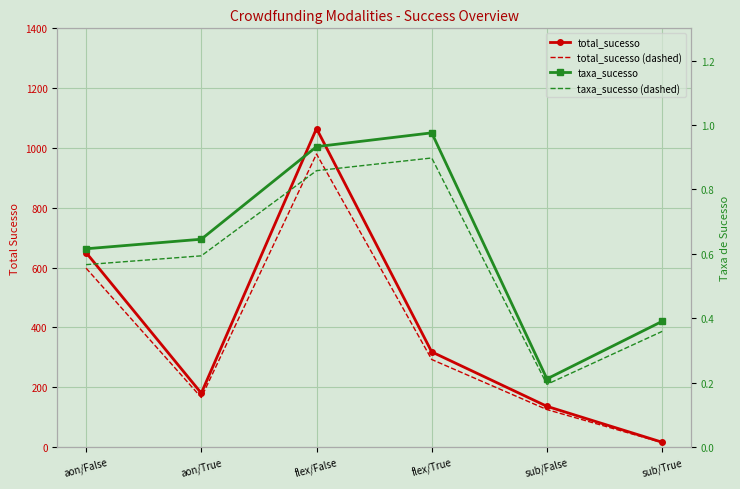

In total_sucesso, how many points are lower than both neighbors (excluding endpoints)?

1